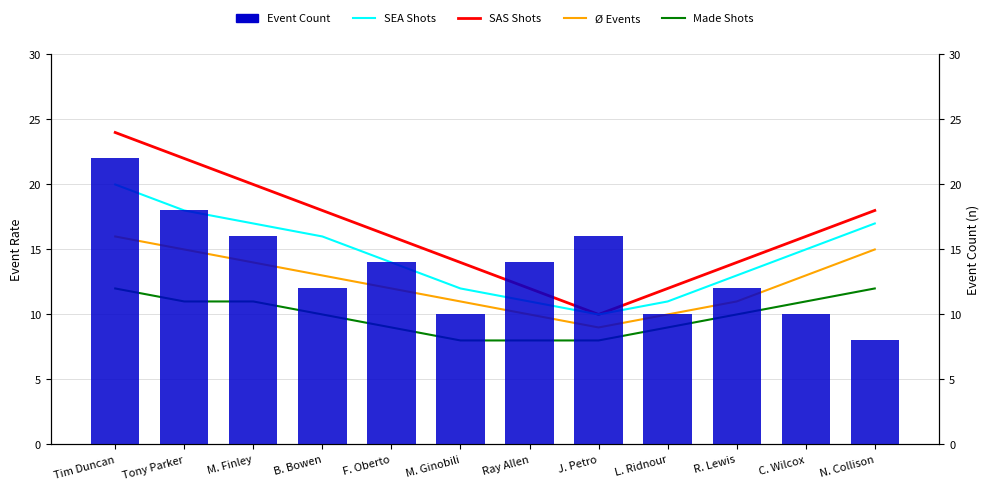

What is the value of the Event Count bar at the 12th from the left?

8